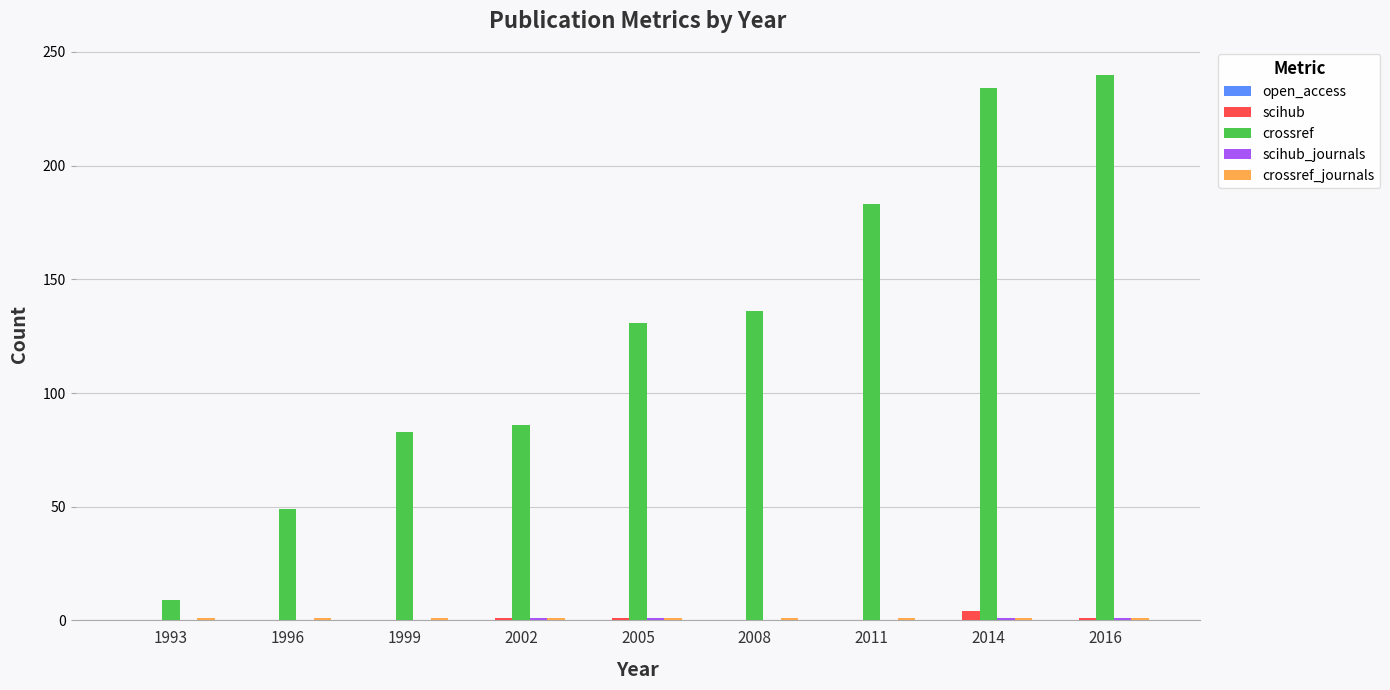

Is it true that scihub equals 4 at 2014?

True